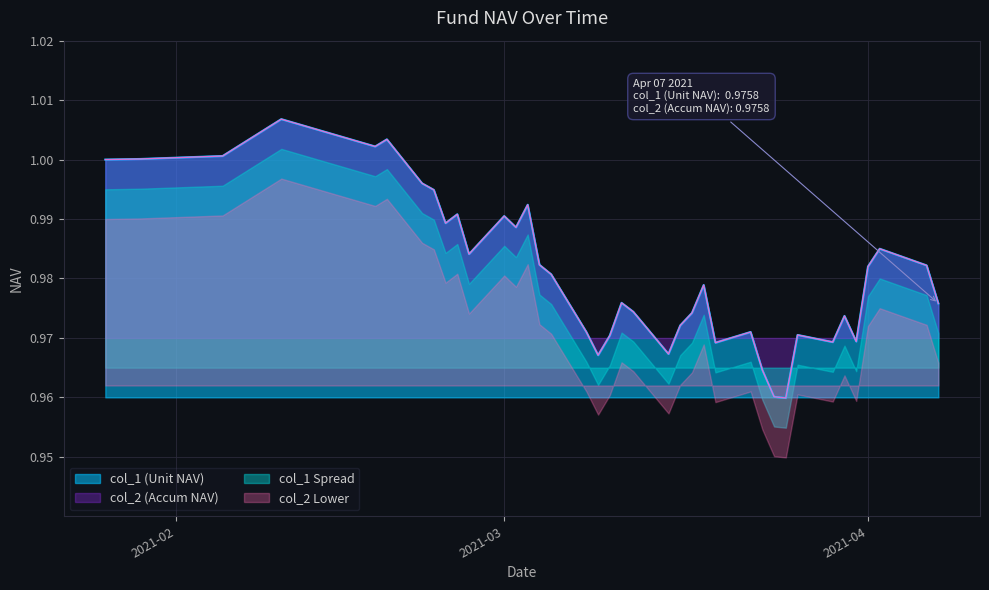

What is the value of the col_2 point at the 23rd from the left?

1.0